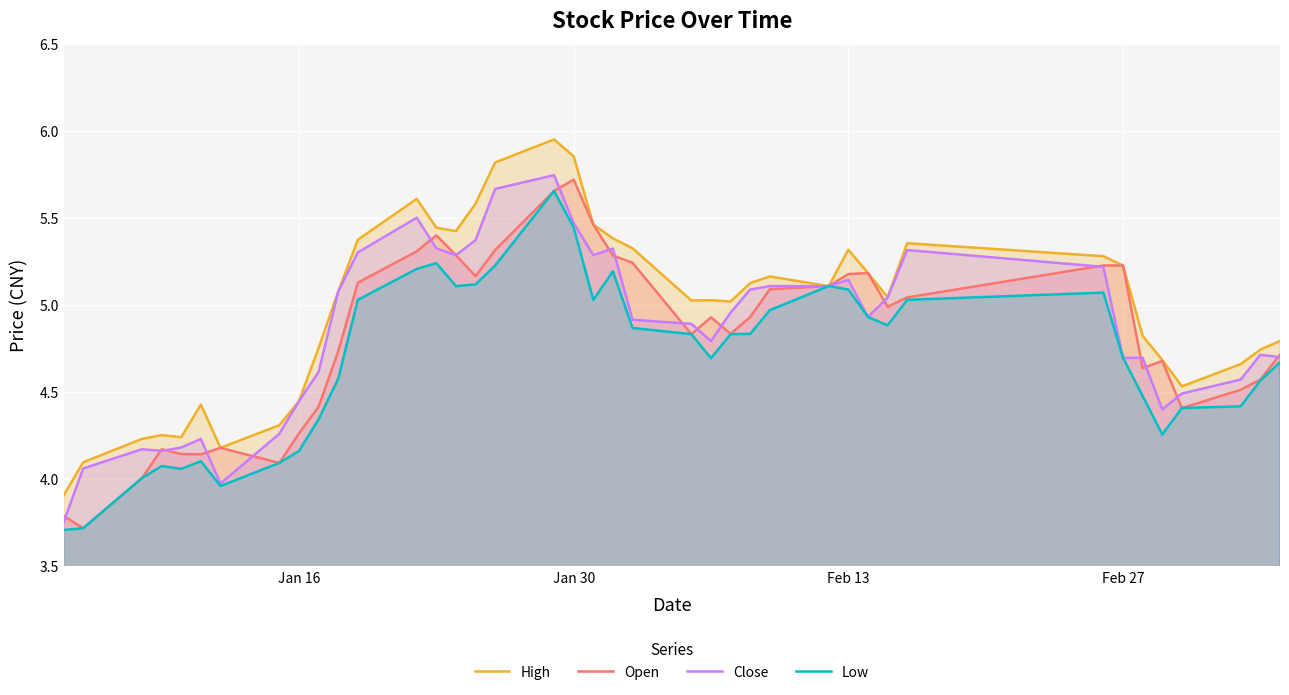

What is the value of the Open point at the 25th from the left?

4.8